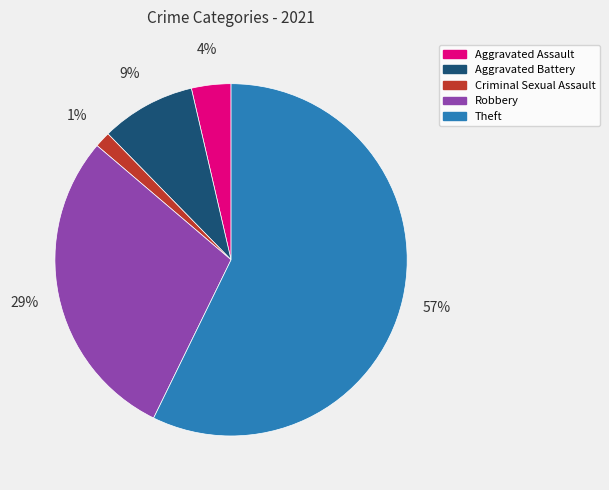

Which slice is the smallest?

Criminal Sexual Assault